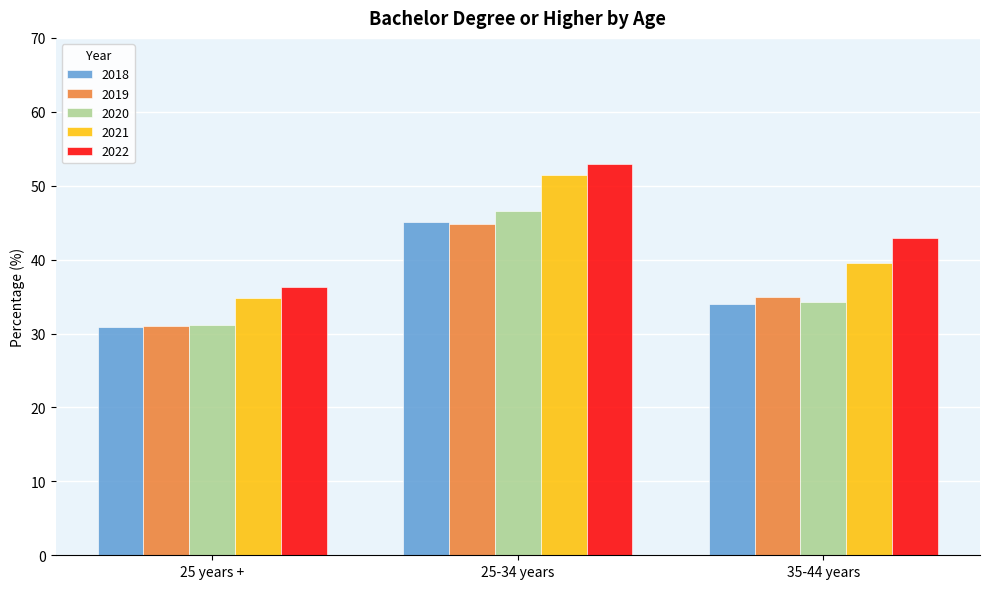

What is the difference between the maximum and minimum values in the 2019 series?

13.8